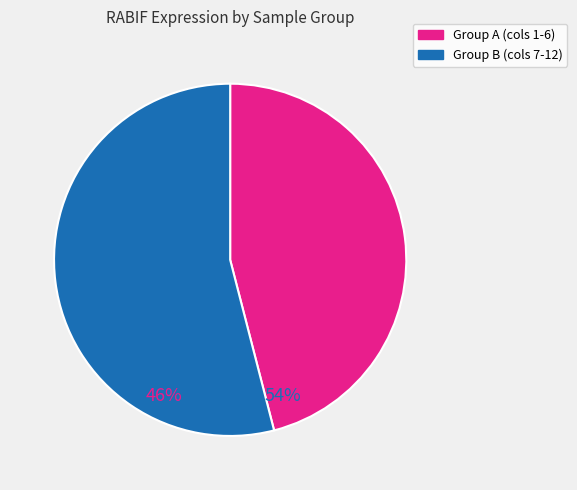

How many segments does this pie chart have?

2